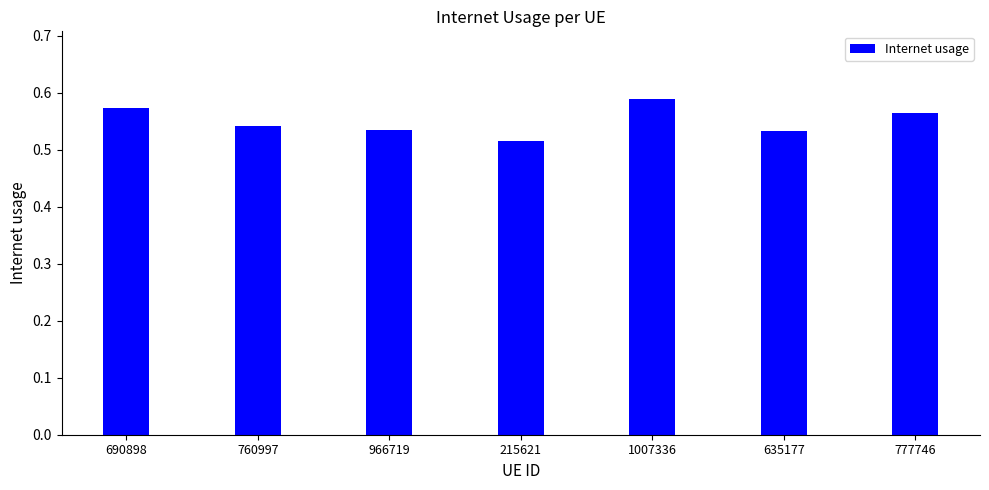

What is the sum of all values?

3.9